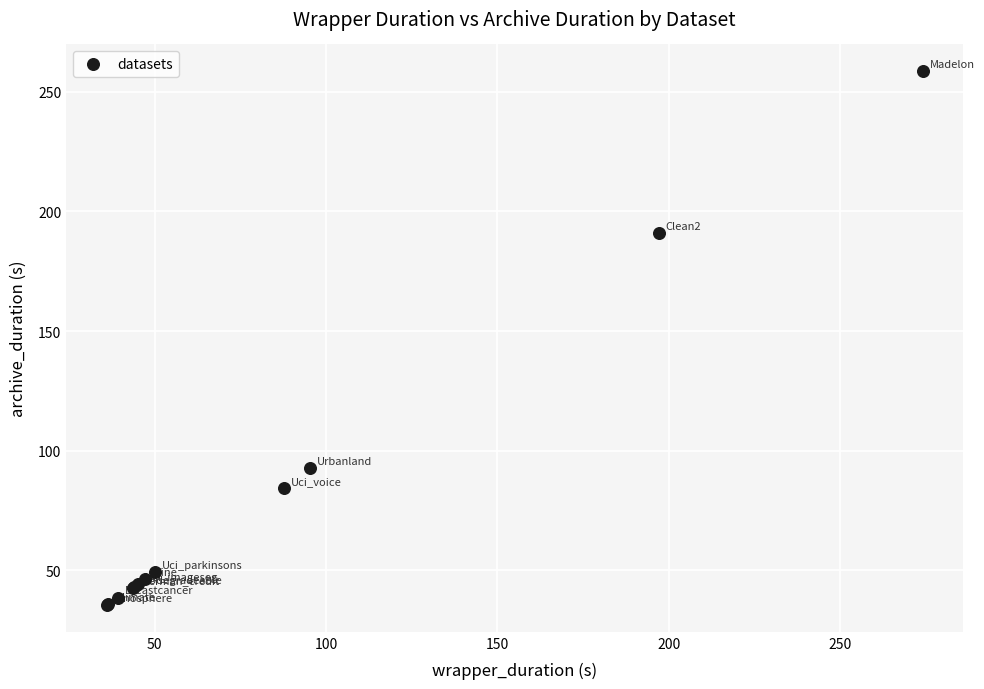

What Y value in the scatter plot is closest to 147?

190.9